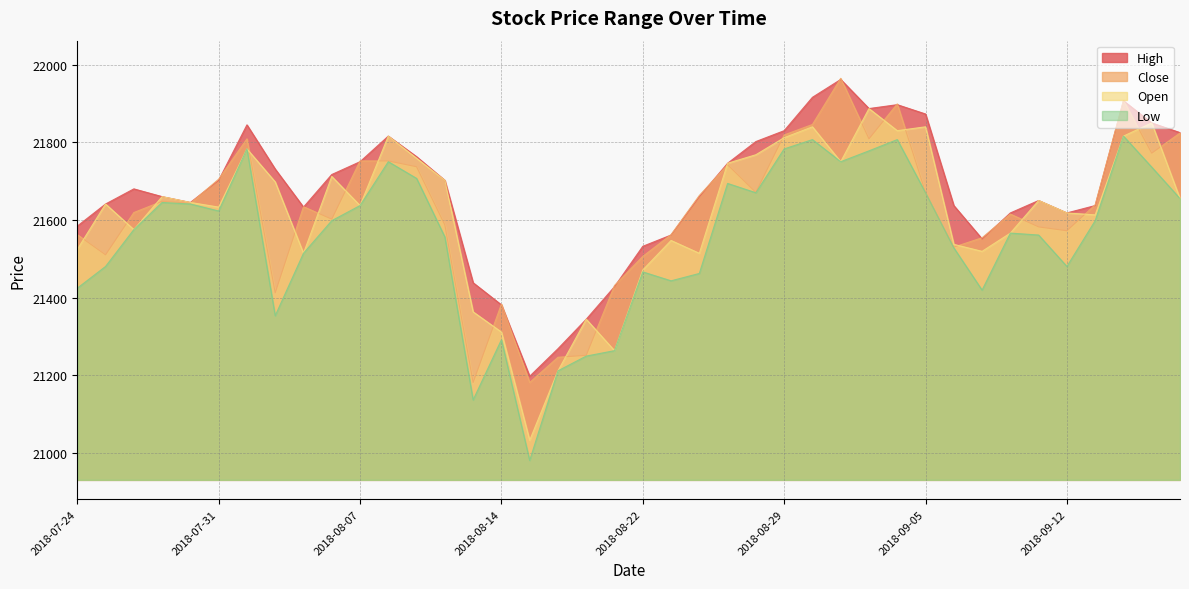

What is the minimum value for Close?

21181